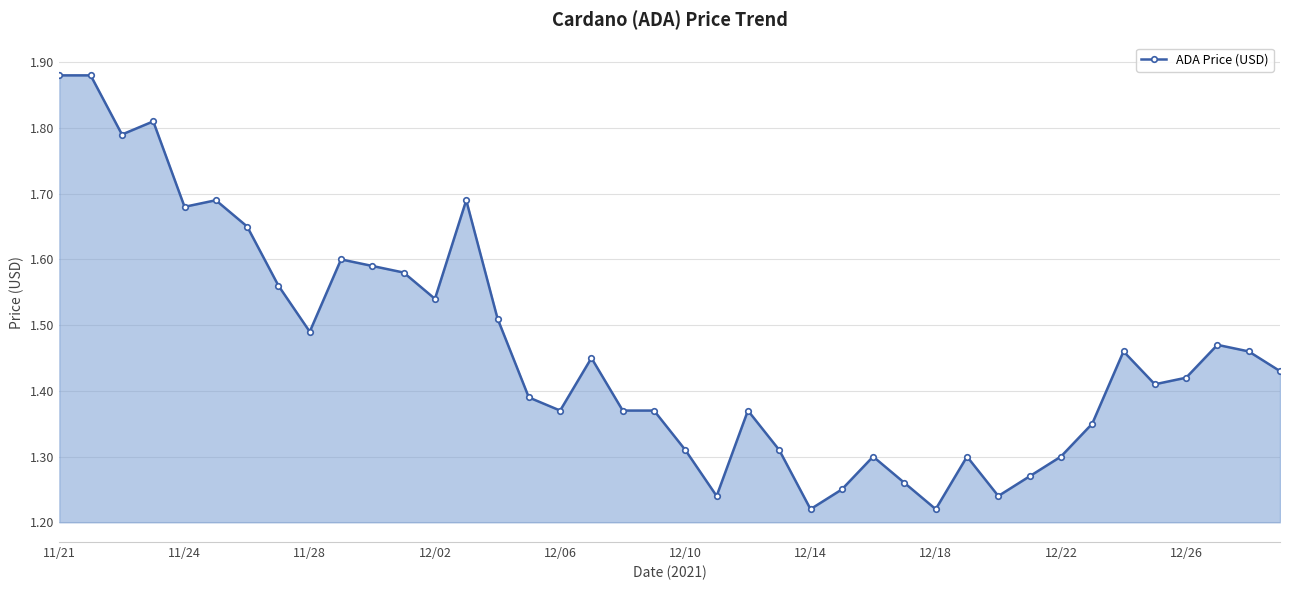

What is the difference between the maximum and second lowest values?

0.7